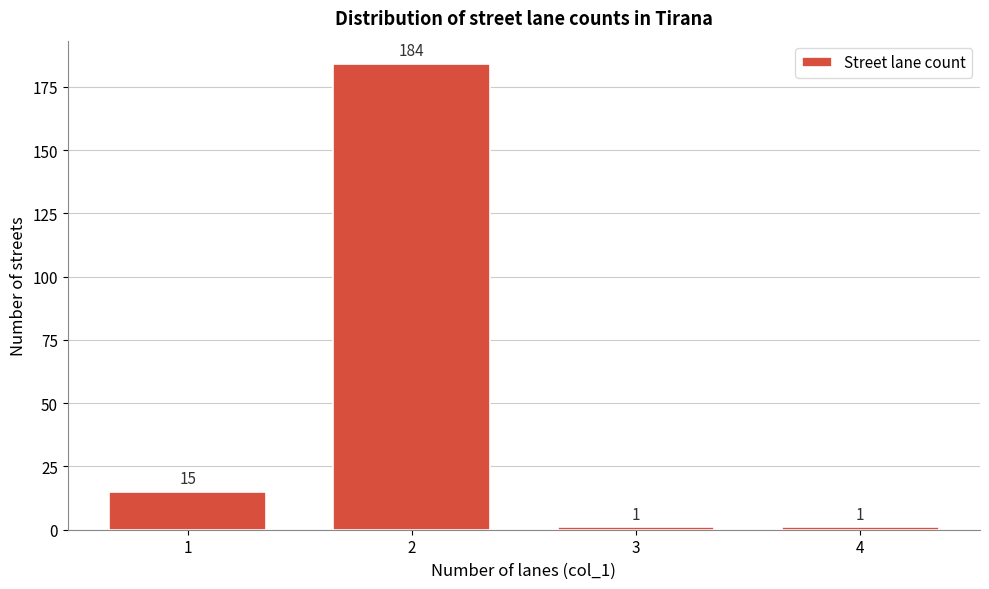

Reading left to right, list all the values displayed in this chart.

1=15	2=184	3=1	4=1